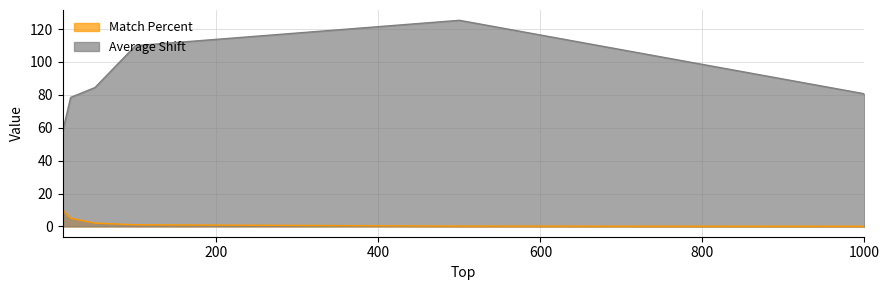

Which series has the largest range (max minus min)?

Average Shift